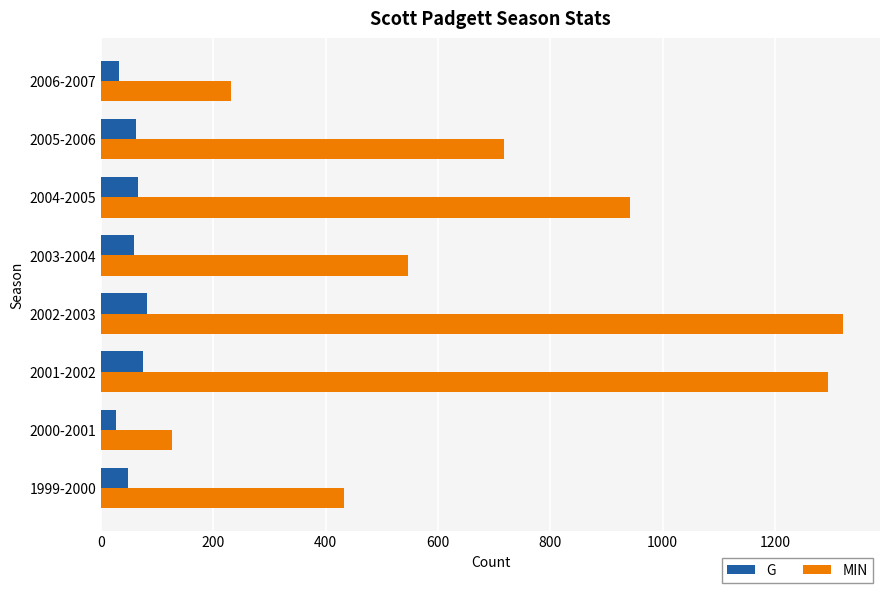

The value of G at 2001-2002 is 75. True or false?

True